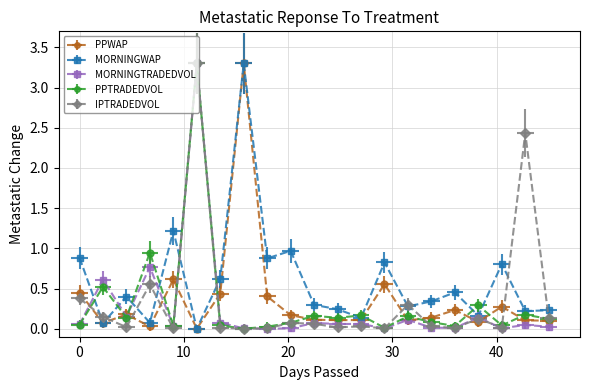

Which series has the largest total across all categories?

MORNINGWAP